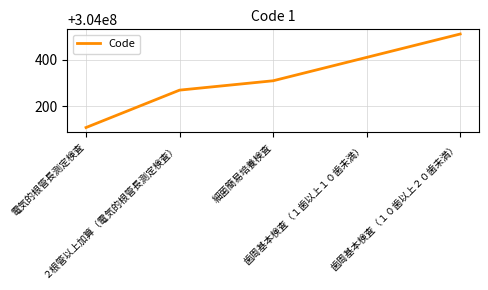

Rank the categories by value from highest to lowest.

歯周基本検査（１０歯以上２０歯未満）, 歯周基本検査（１歯以上１０歯未満）, 細菌簡易培養検査, ２根管以上加算（電気的根管長測定検査）, 電気的根管長測定検査